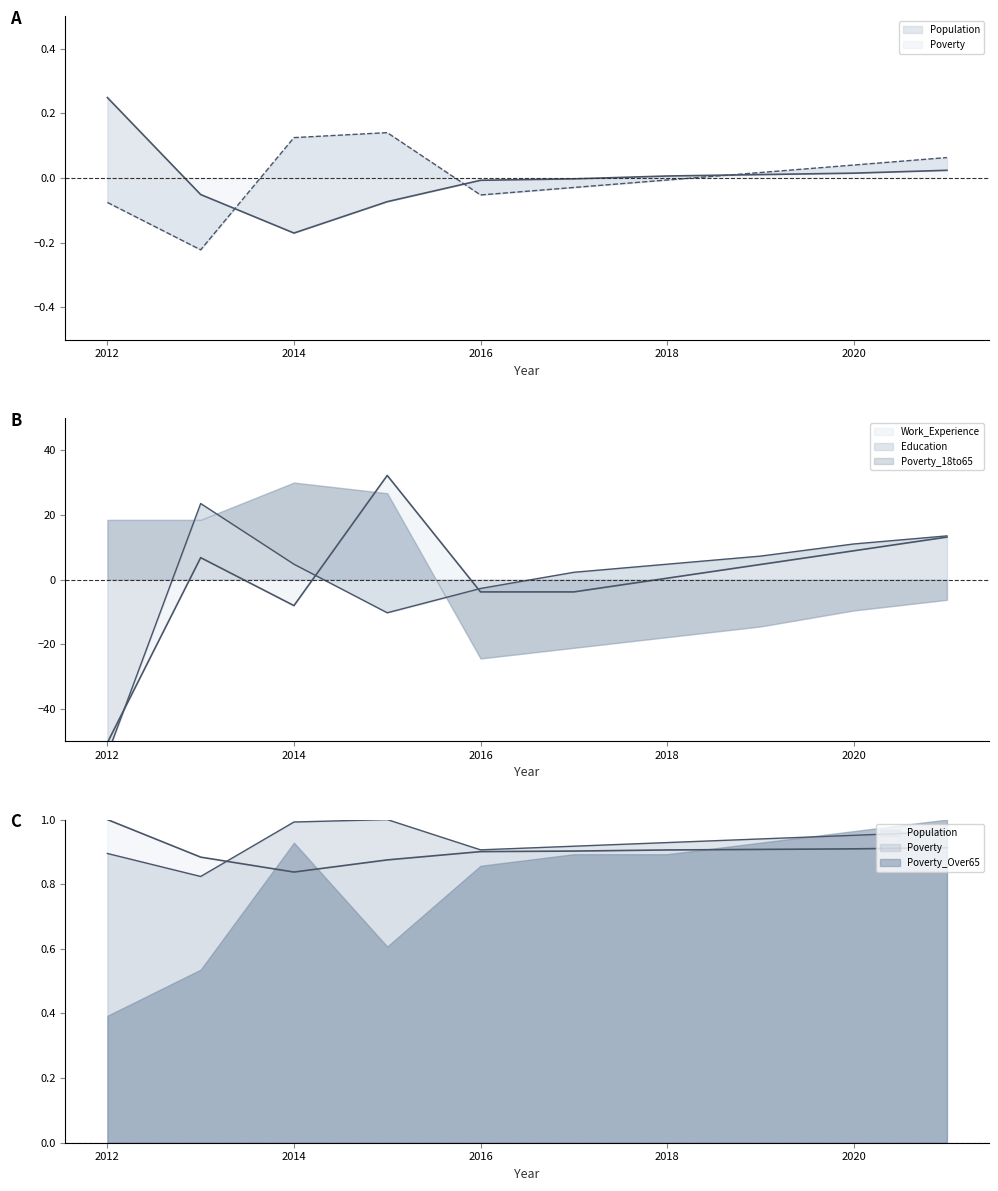

How many categories are shown in the chart?

10